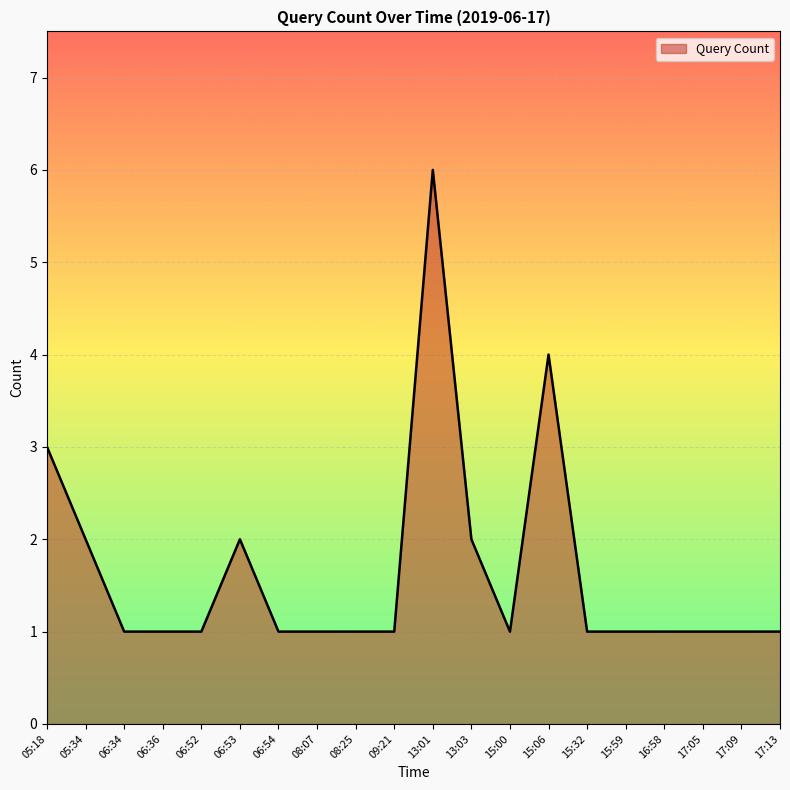

Which has a higher value, 13:01 or 06:34?

13:01